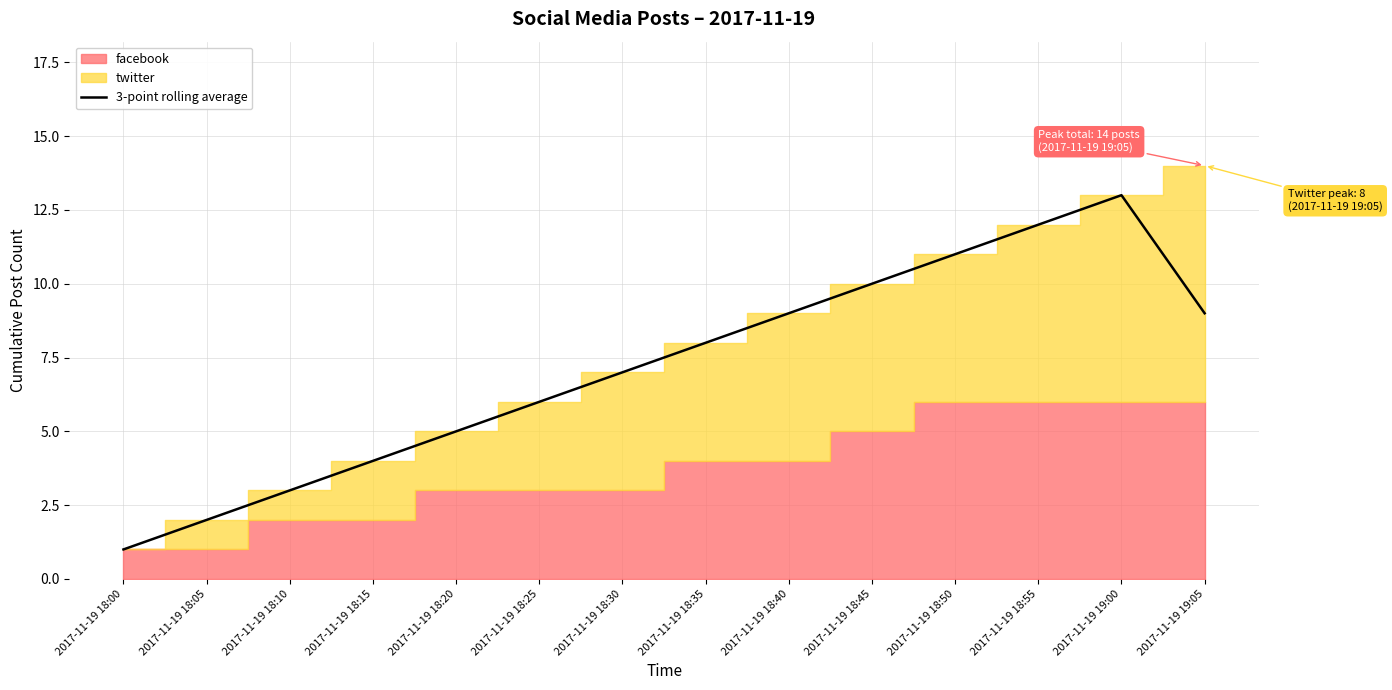

What is the label of the 2nd point from the left?

2017-11-19 18:05